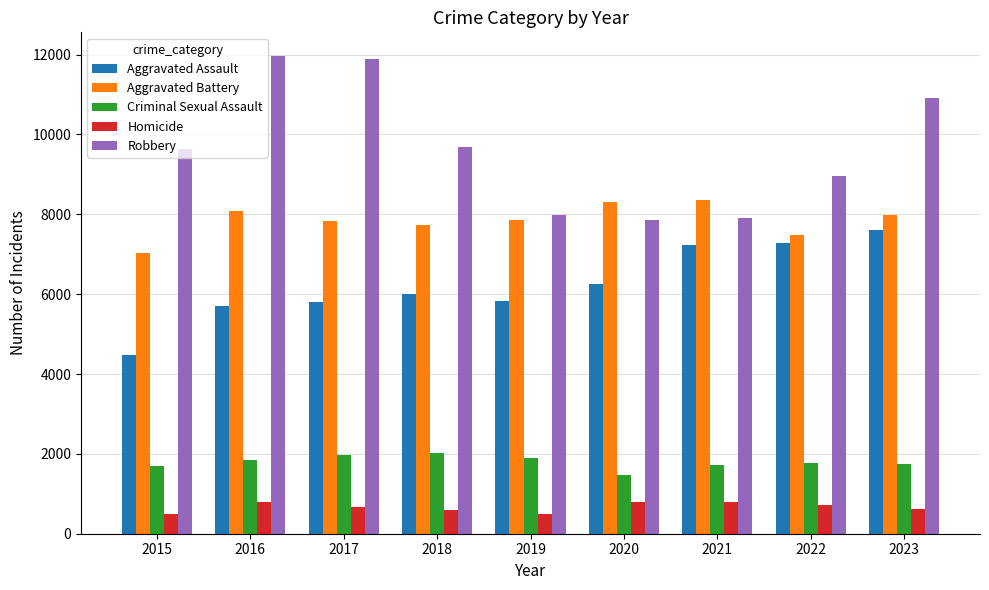

What is the total value across all series at 2022?

26231